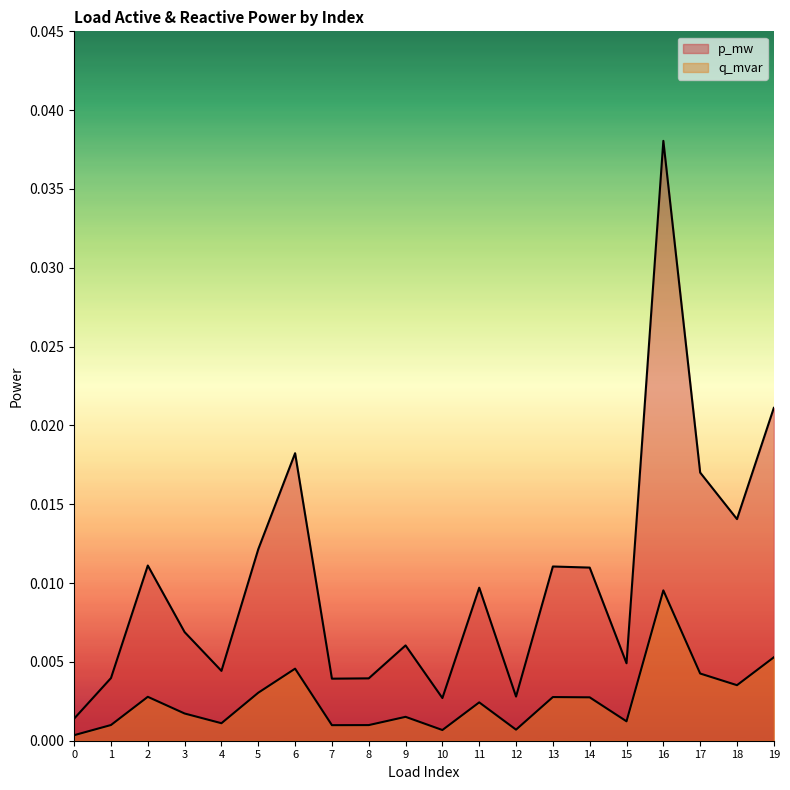

How many interior local peaks does the p_mw series have?

6